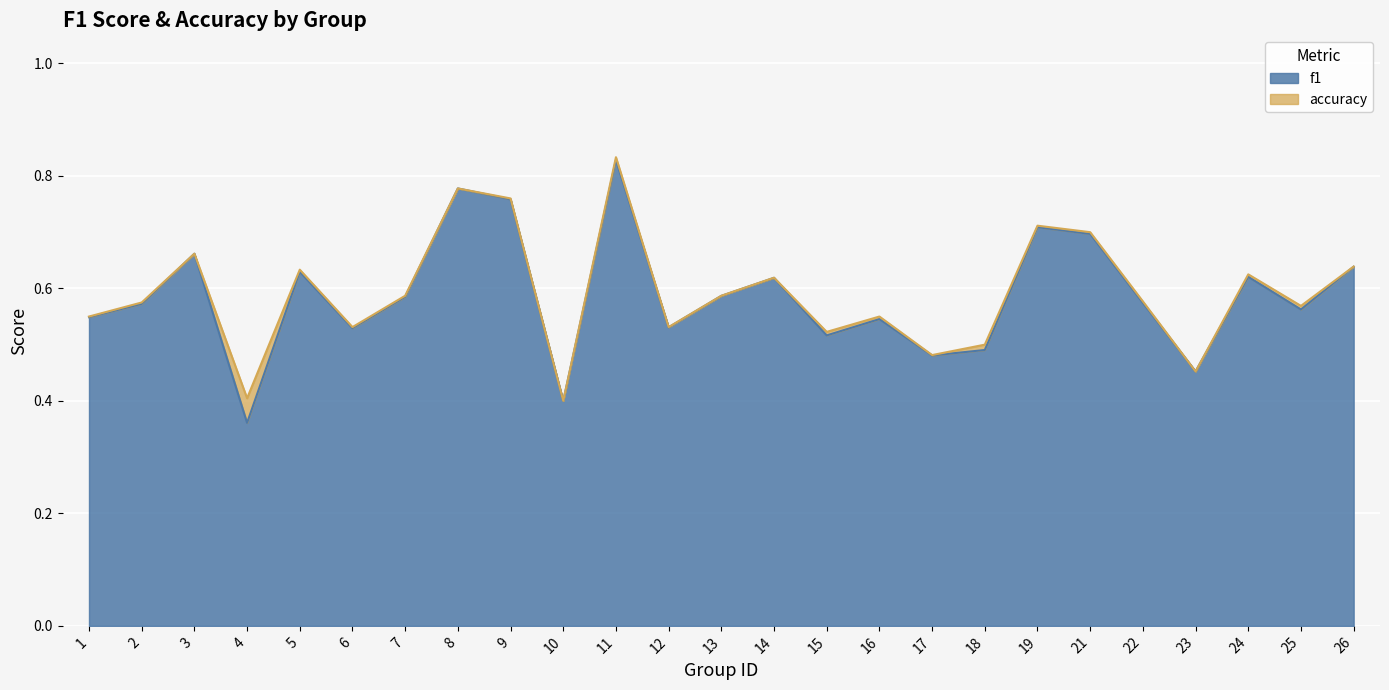

The value of f1 at 7 is 0.2. True or false?

False